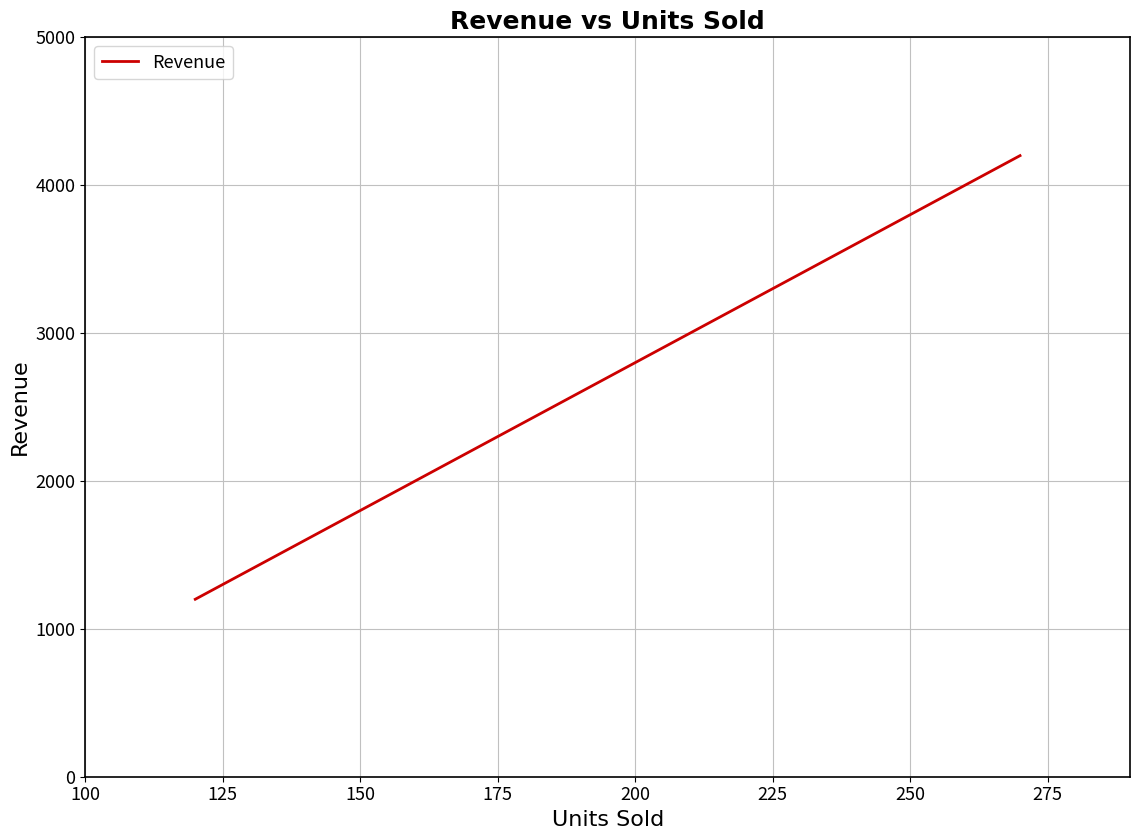

What is the greatest value displayed?

4200